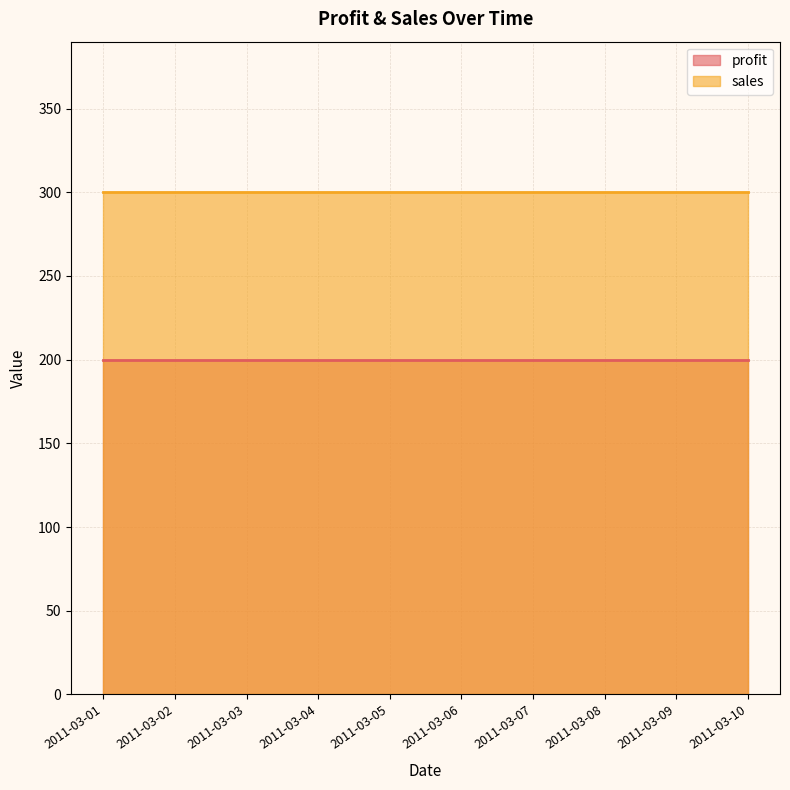

The value of sales at 2011-03-07 is 300. True or false?

True